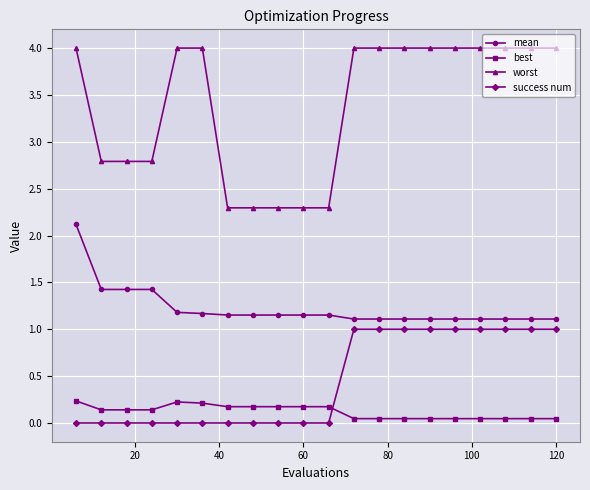

Does the chart display data point markers on the line(s)?

Yes